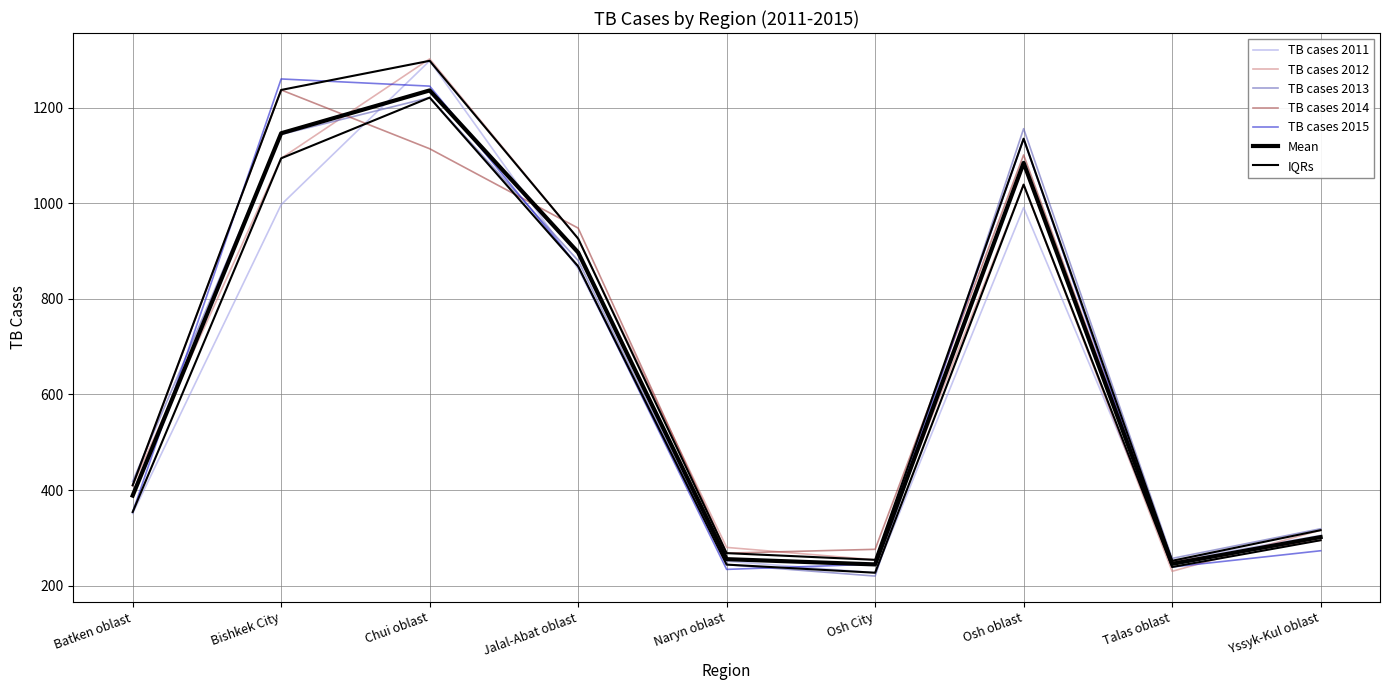

What is the difference between the highest and lowest values at Osh City?

56